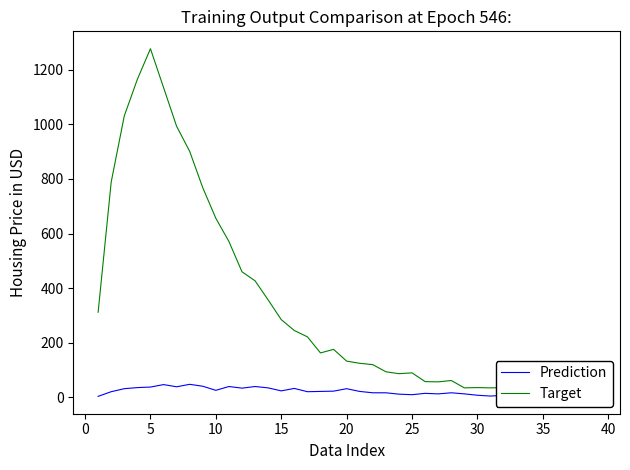

What is the sum of all Prediction values?

853